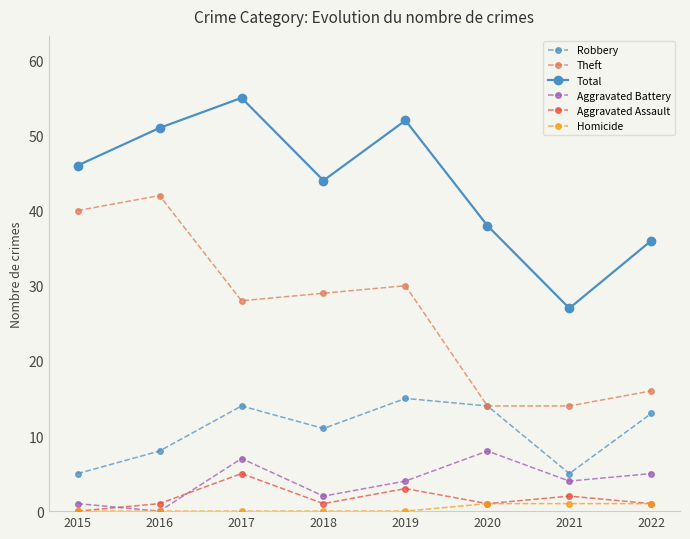

Reading right to left, list all the values displayed in this chart.

Robbery: 2022=13	2021=5	2020=14	2019=15	2018=11	2017=14	2016=8	2015=5
Theft: 2022=16	2021=14	2020=14	2019=30	2018=29	2017=28	2016=42	2015=40
Total: 2022=36	2021=27	2020=38	2019=52	2018=44	2017=55	2016=51	2015=46
Aggravated Battery: 2022=5	2021=4	2020=8	2019=4	2018=2	2017=7	2016=0	2015=1
Aggravated Assault: 2022=1	2021=2	2020=1	2019=3	2018=1	2017=5	2016=1	2015=0
Homicide: 2022=1	2021=1	2020=1	2019=0	2018=0	2017=0	2016=0	2015=0